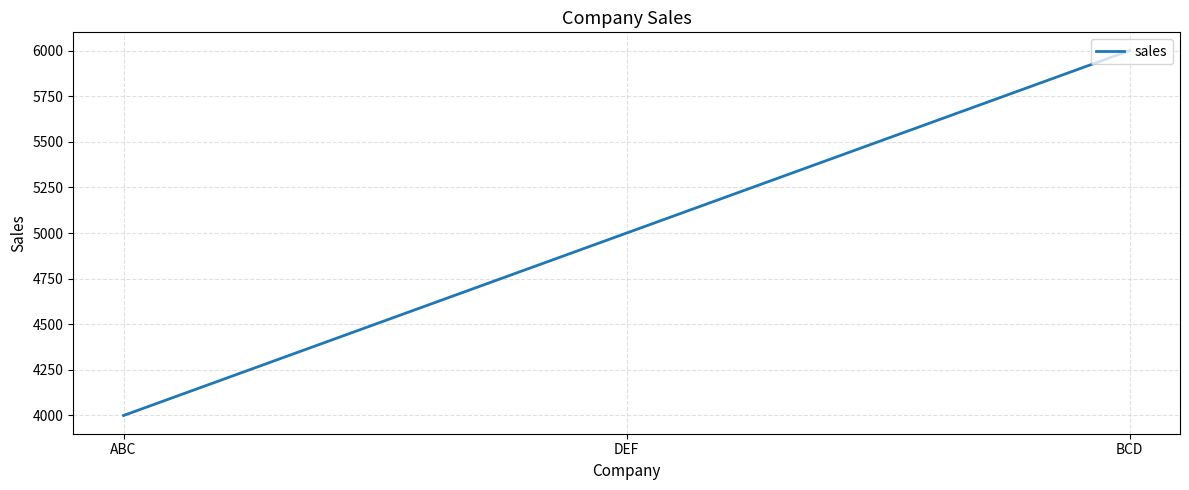

The chart shows a value of 6000 at BCD. True or false?

True